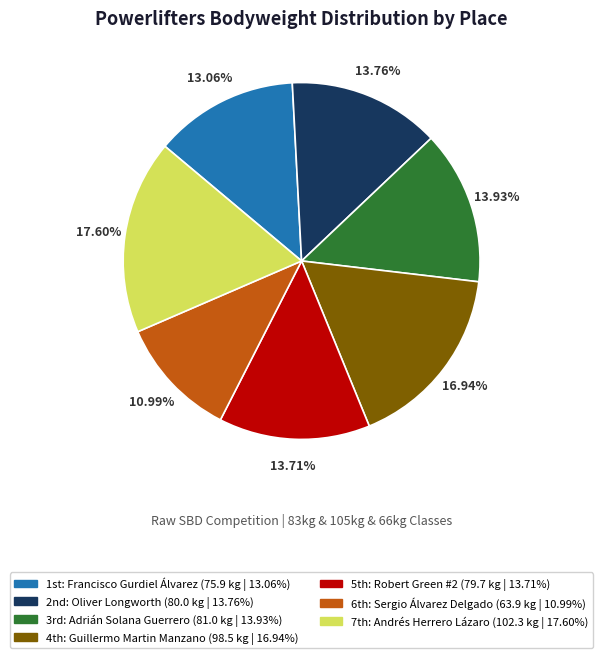

Is there any slice that represents more than half of the pie?

No